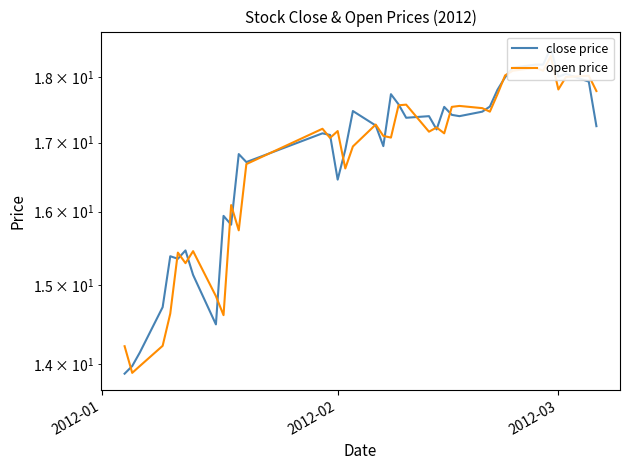

Does the chart display data point markers on the line(s)?

No